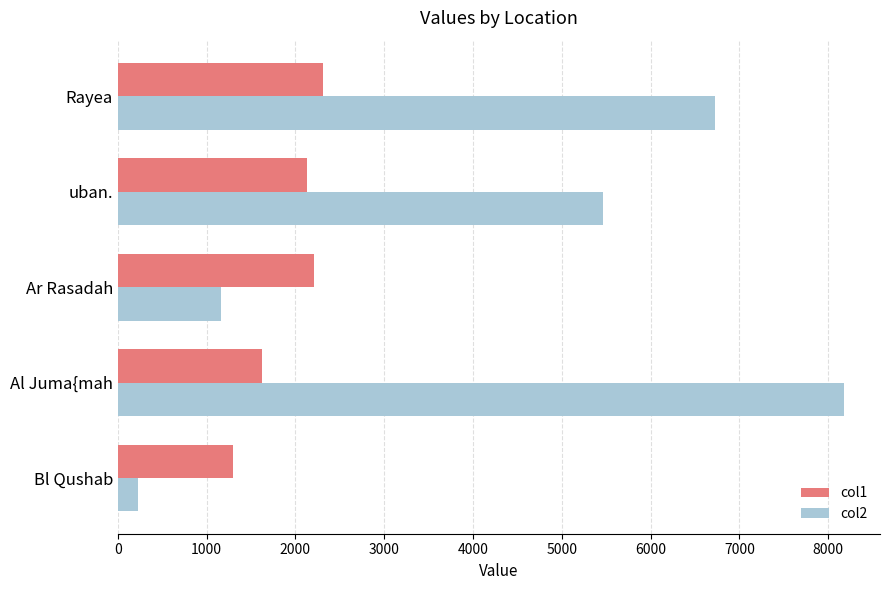

At which label does col2 reach its peak?

Al Juma{mah